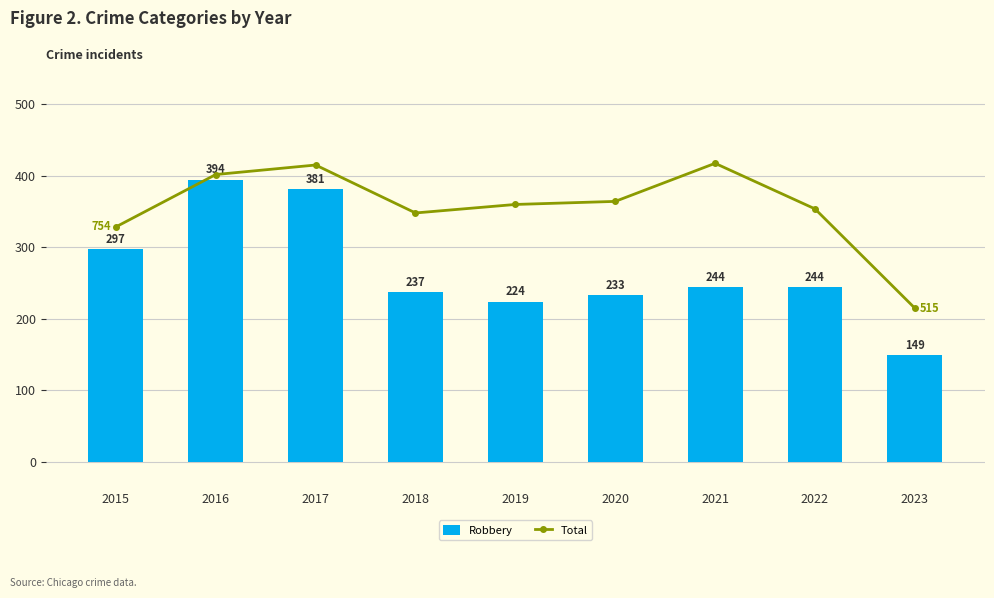

What are all the series names shown in the legend?

Robbery, Total